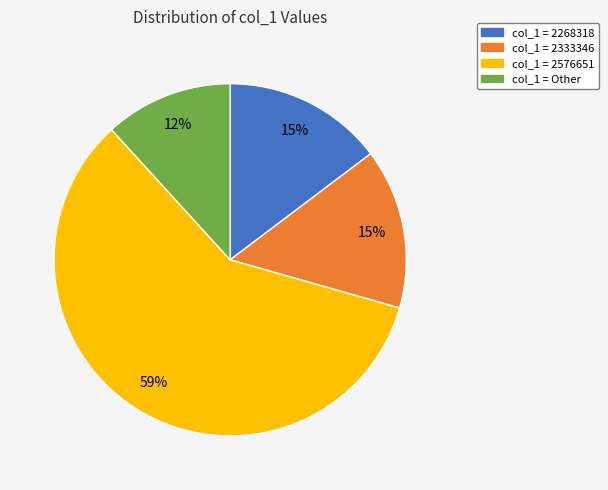

What percentage is the col_1 = Other slice, to the nearest percent?

12%